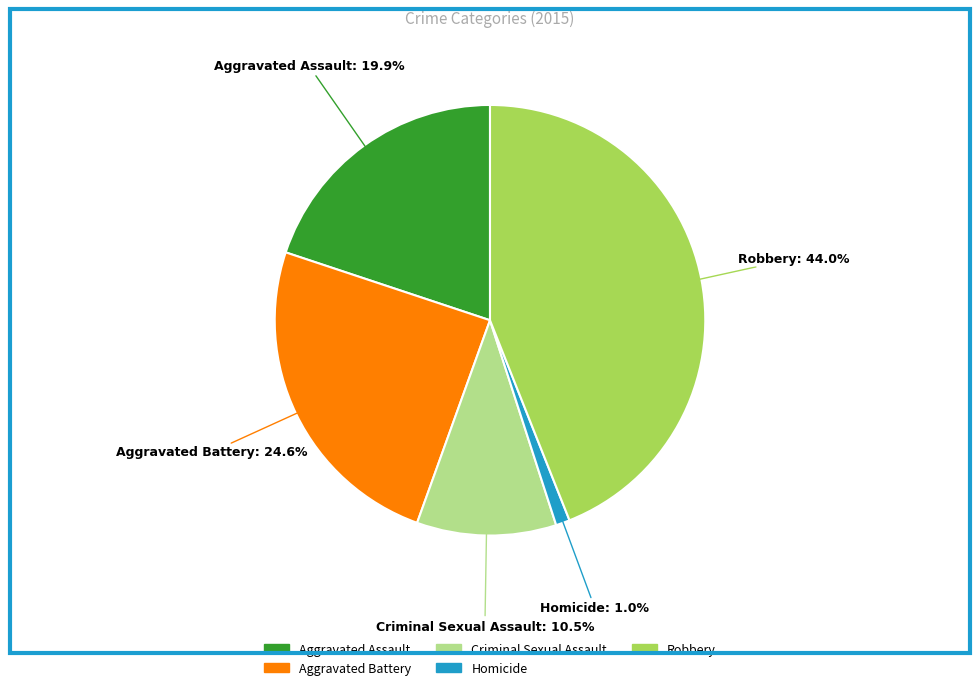

Is the sum of Aggravated Battery and Aggravated Assault greater than half?

No